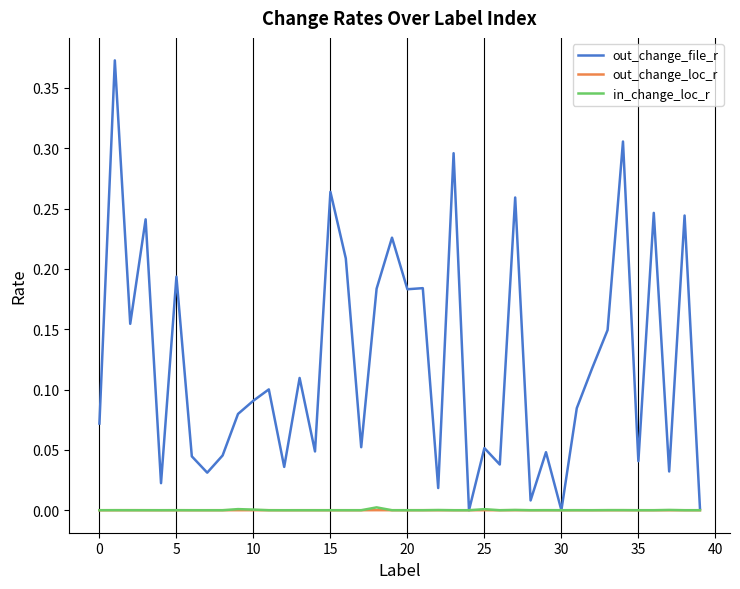

Which series has the widest spread of values?

out_change_file_r